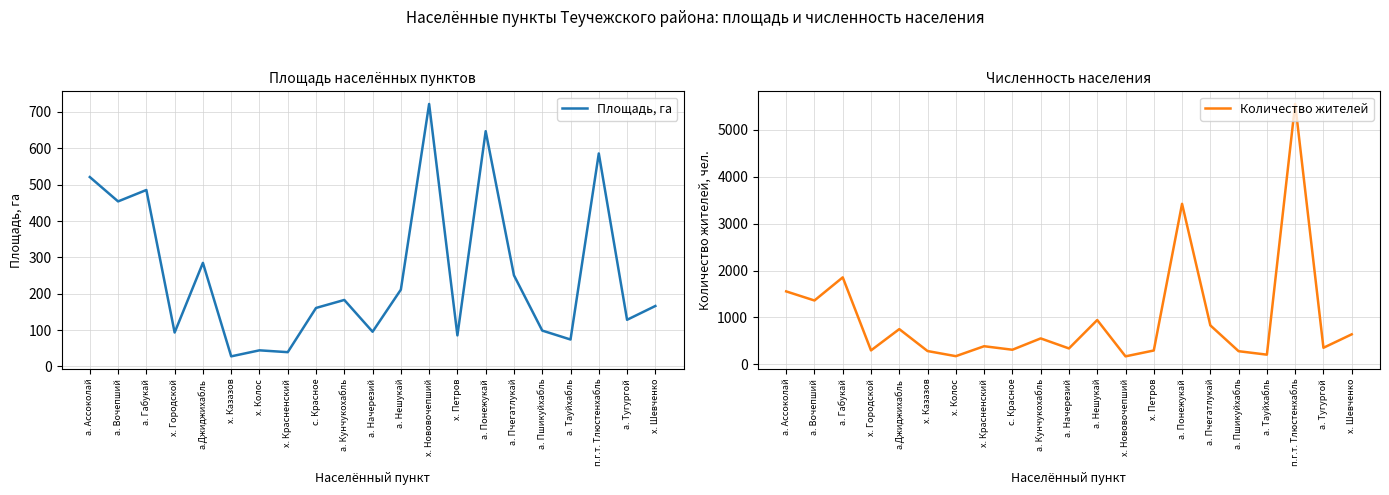

Is this an area chart (filled region under the line)?

No